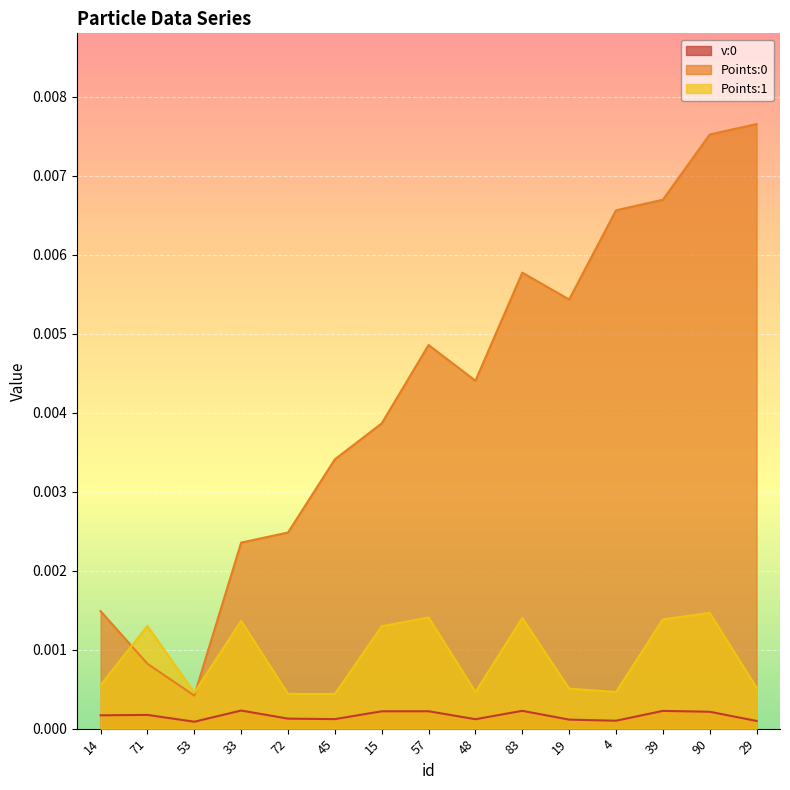

How many lines are shown in the chart?

3